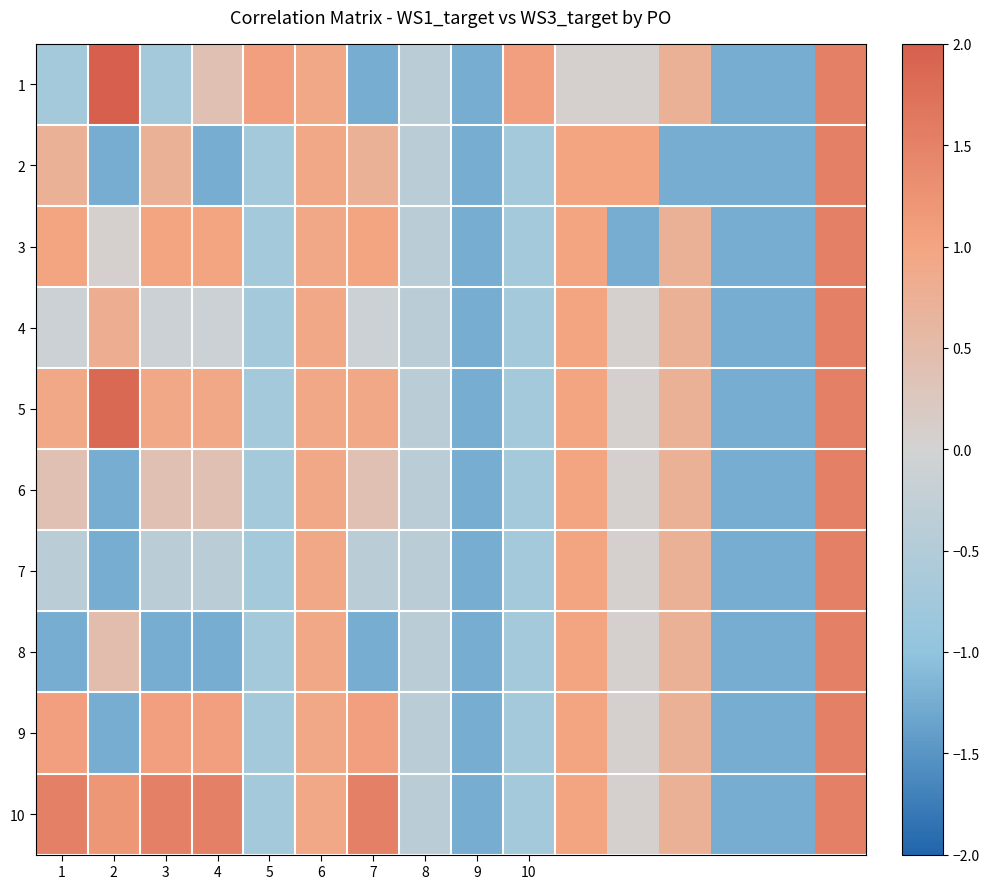

Rank the series by their maximum value, from highest to lowest.

1, 5, 2, 3, 4, 6, 7, 8, 9, 10